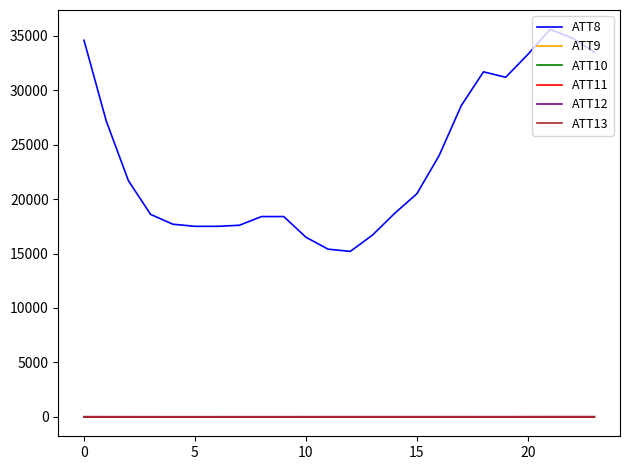

At which category does the chart reach its peak across all series?

21